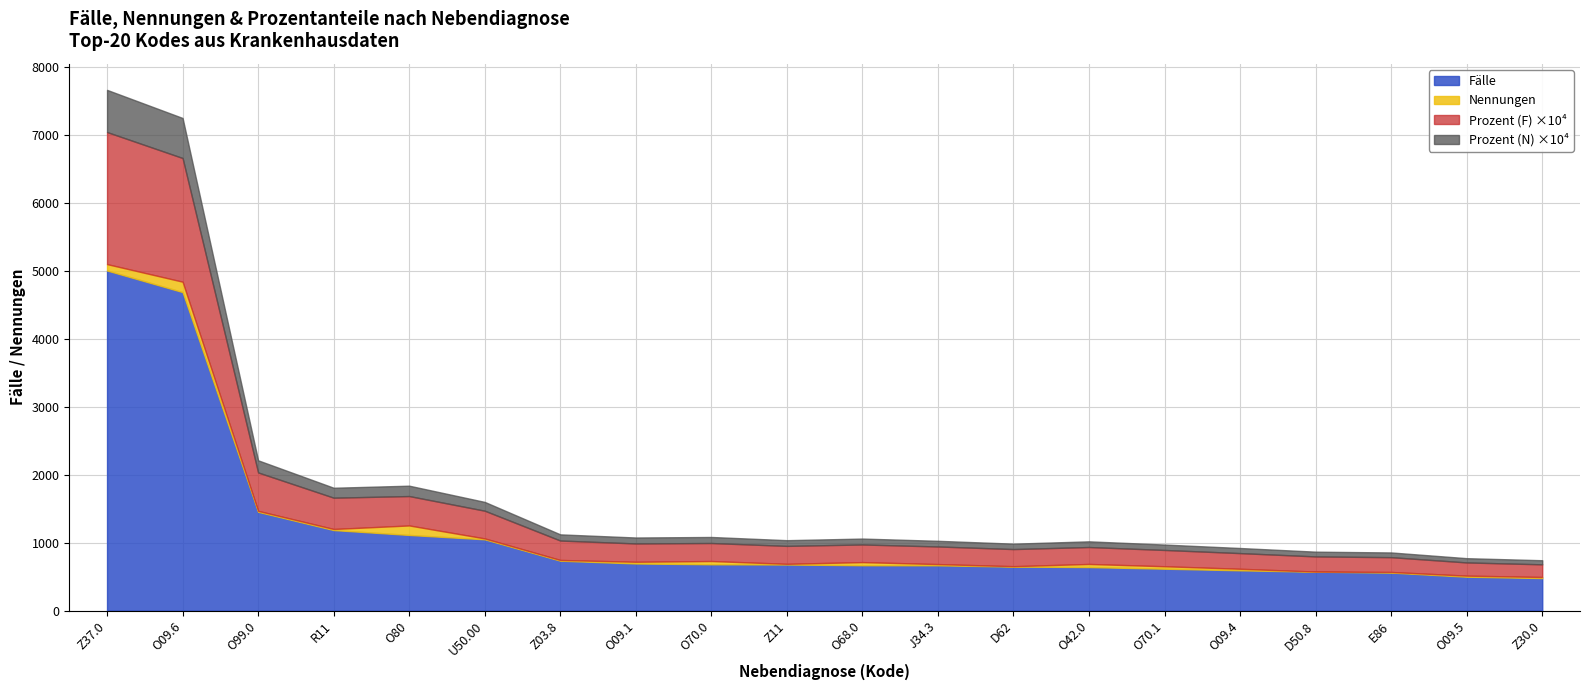

What is the highest value of the Fälle series?

5010.0